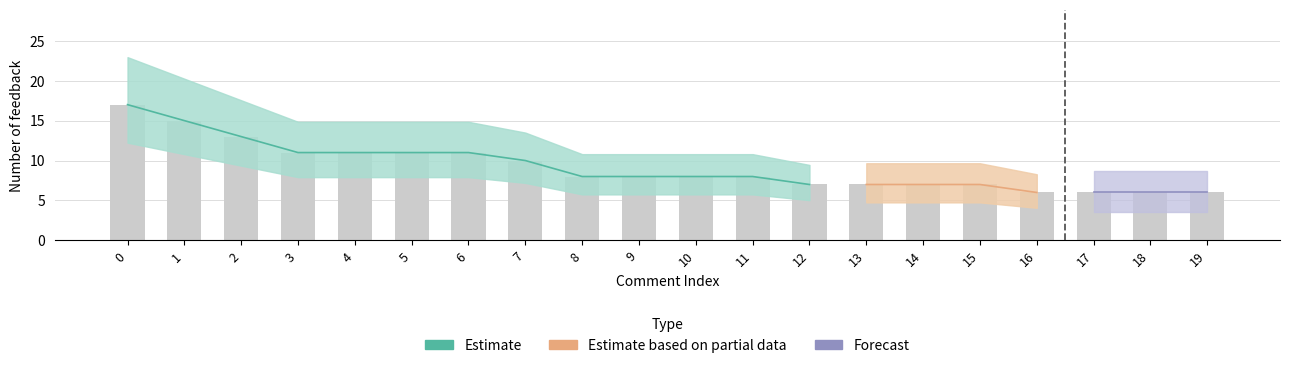

Reading right to left, transcribe all the data shown in this chart.

6	6	6	6	7	7	7	7	8	8	8	8	10	11	11	11	11	13	15	17